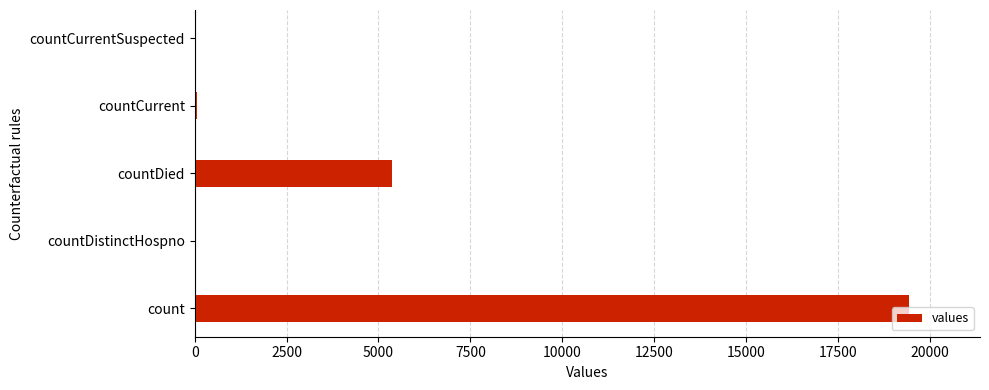

How many distinct data groups are displayed?

1